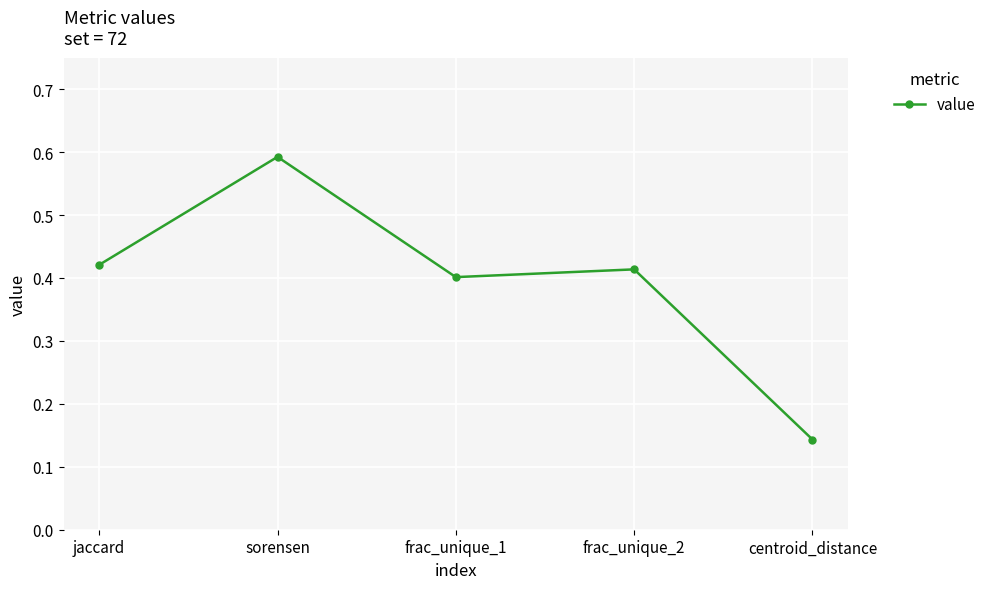

Where is the first local minimum?

frac_unique_1